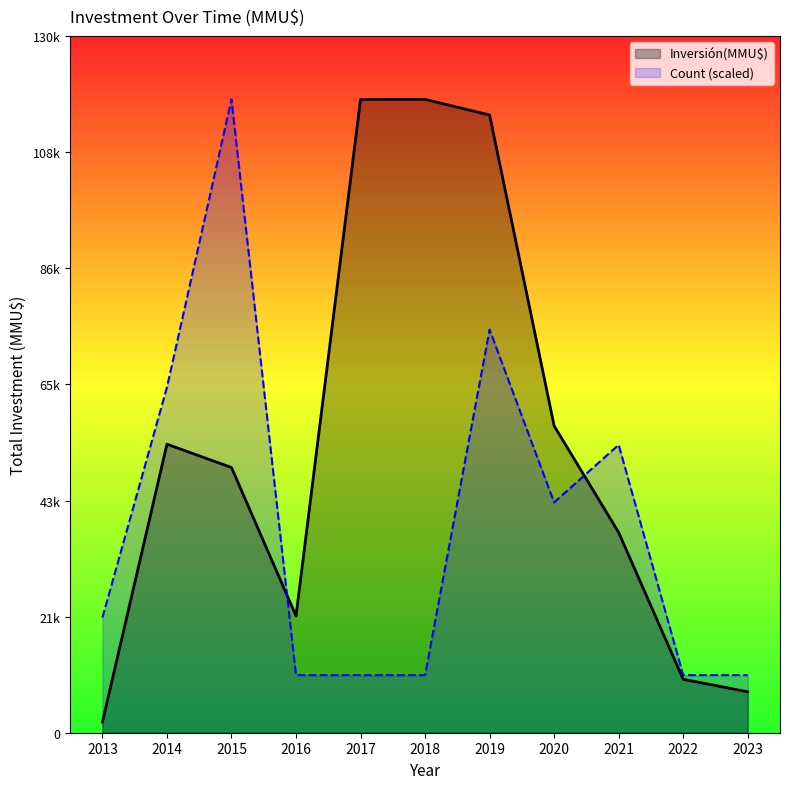

Which series has the largest total across all categories?

Inversión(MMU$)